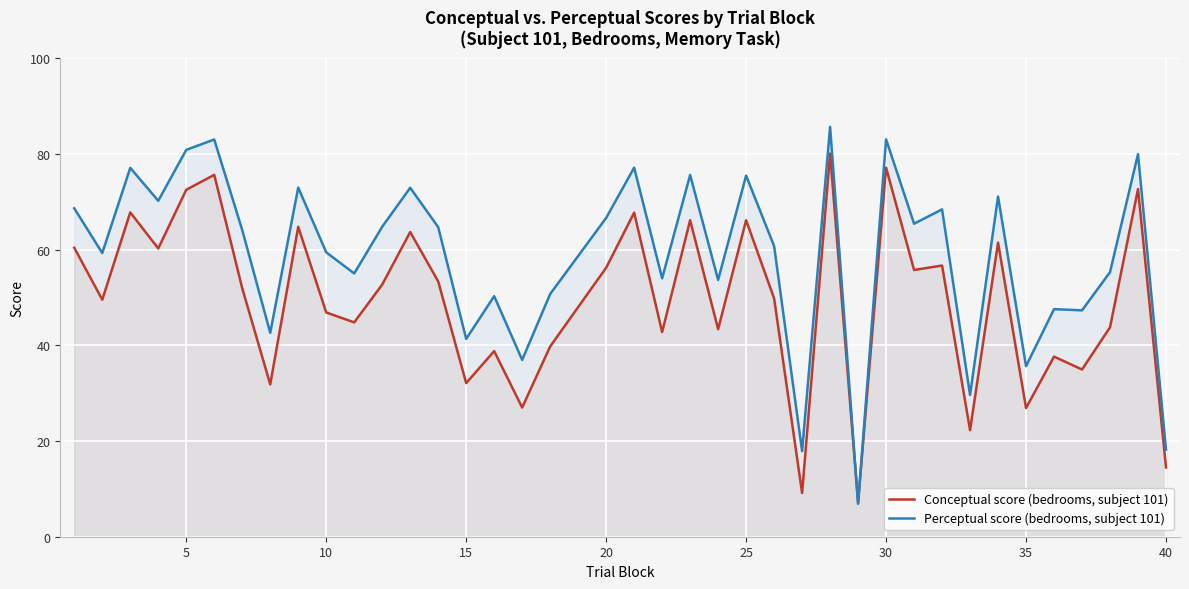

Which series has the widest spread of values?

Perceptual score (bedrooms, subject 101)